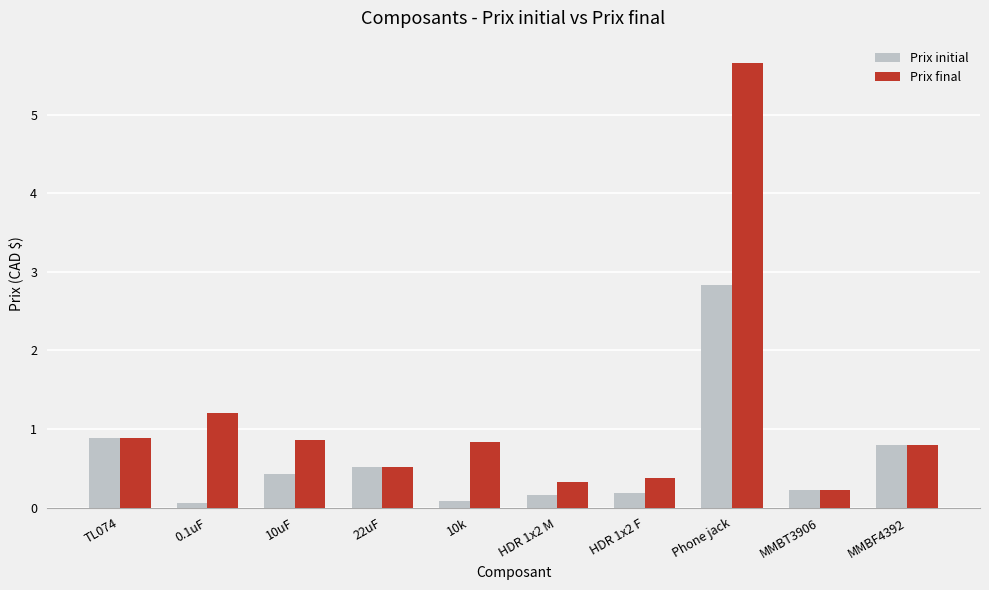

What is the sum of the Prix final values at MMBF4392 and HDR 1x2 F?

1.2